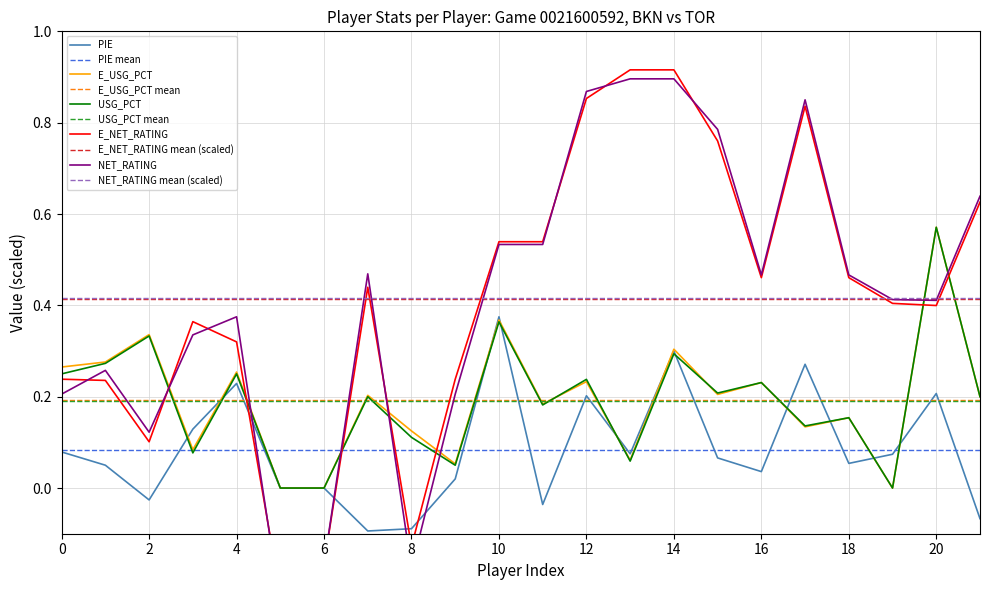

Is it true that E_USG_PCT equals 0.3 at 14?

True